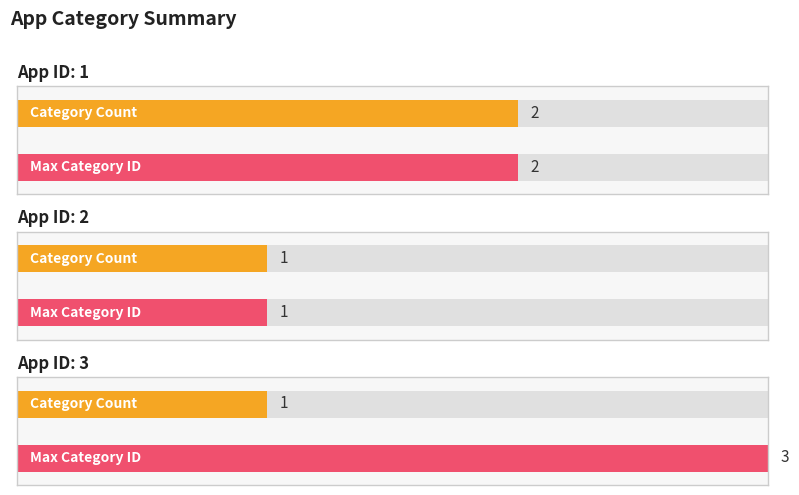

How many data points are above 2?

1